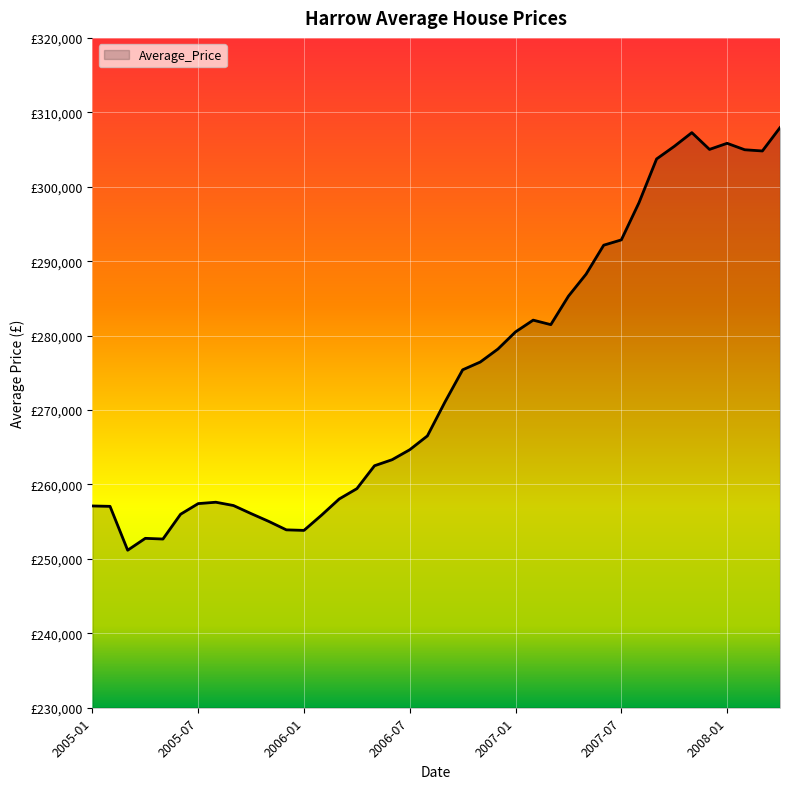

Rank the categories by value from highest to lowest.

2008-04, 2007-11, 2008-01, 2007-10, 2007-12, 2008-02, 2008-03, 2007-09, 2007-08, 2007-07, 2007-06, 2007-05, 2007-04, 2007-02, 2007-03, 2007-01, 2006-12, 2006-11, 2006-10, 2006-09, 2006-08, 2006-07, 2006-06, 2006-05, 2006-04, 2006-03, 2005-08, 2005-07, 2005-09, 2005-01, 2005-02, 2005-10, 2005-06, 2006-02, 2005-11, 2005-12, 2006-01, 2005-04, 2005-05, 2005-03